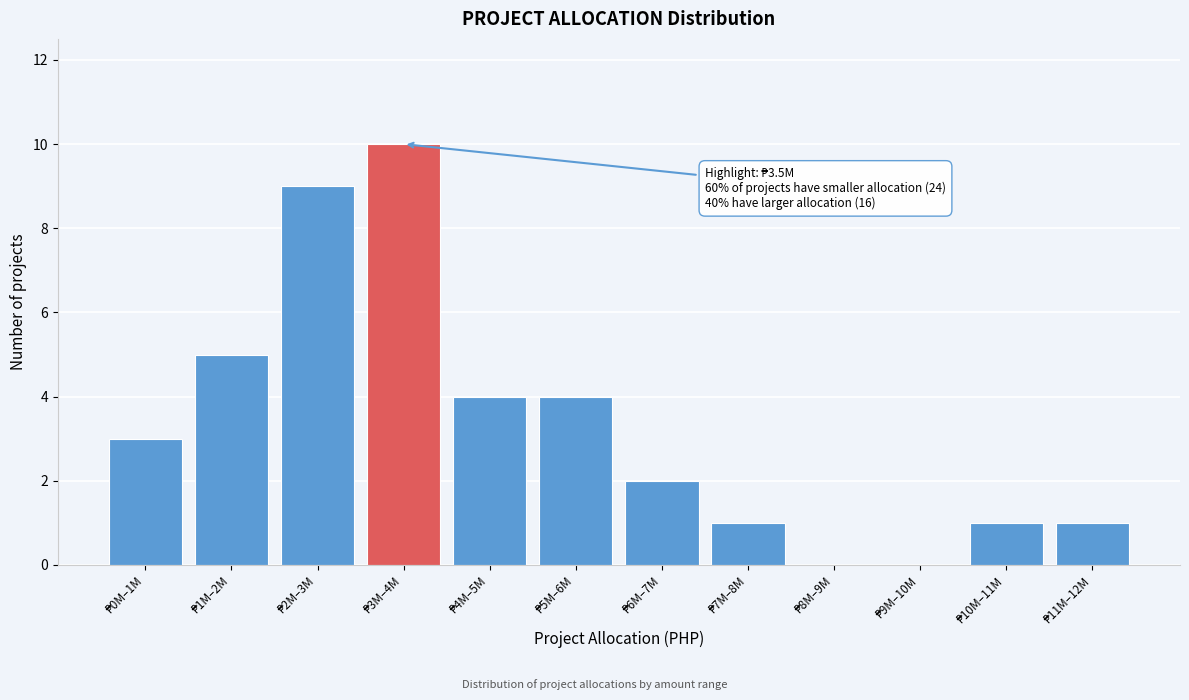

What is the sum of all values?

40